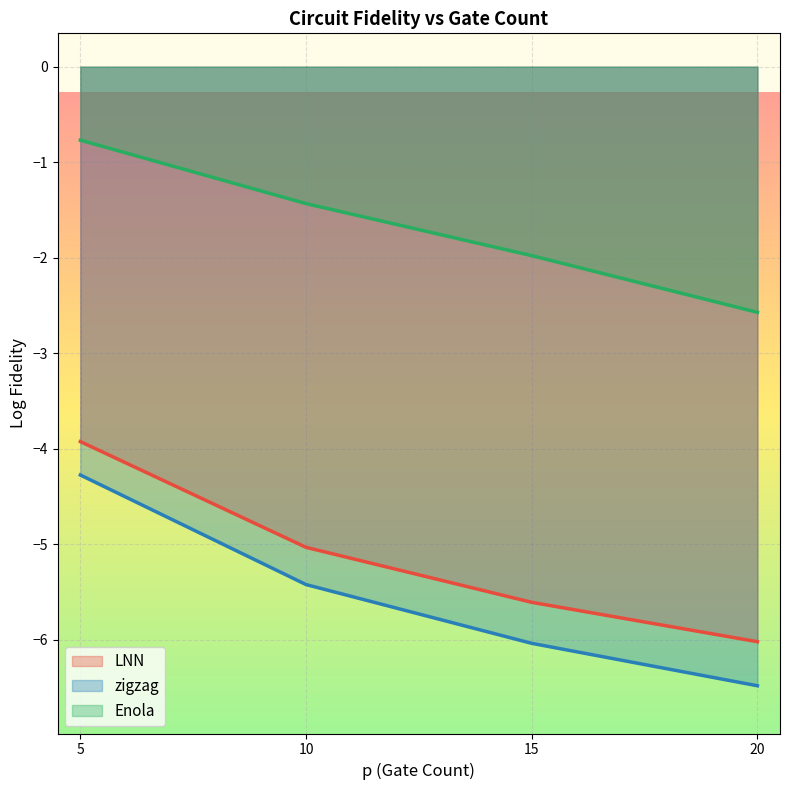

At 12, list the series in order from smallest to largest.

zigzag, LNN, Enola